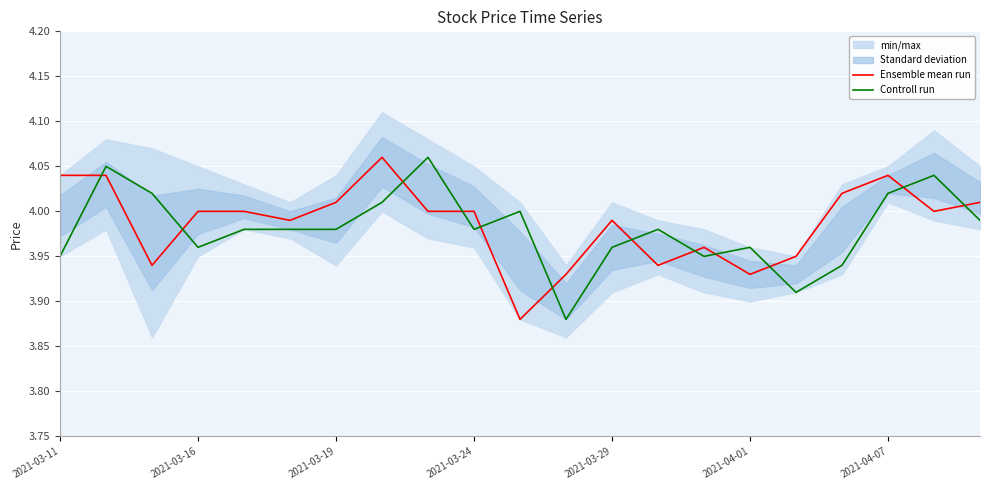

List the series in order of their overall mean, lowest first.

Controll run, Ensemble mean run